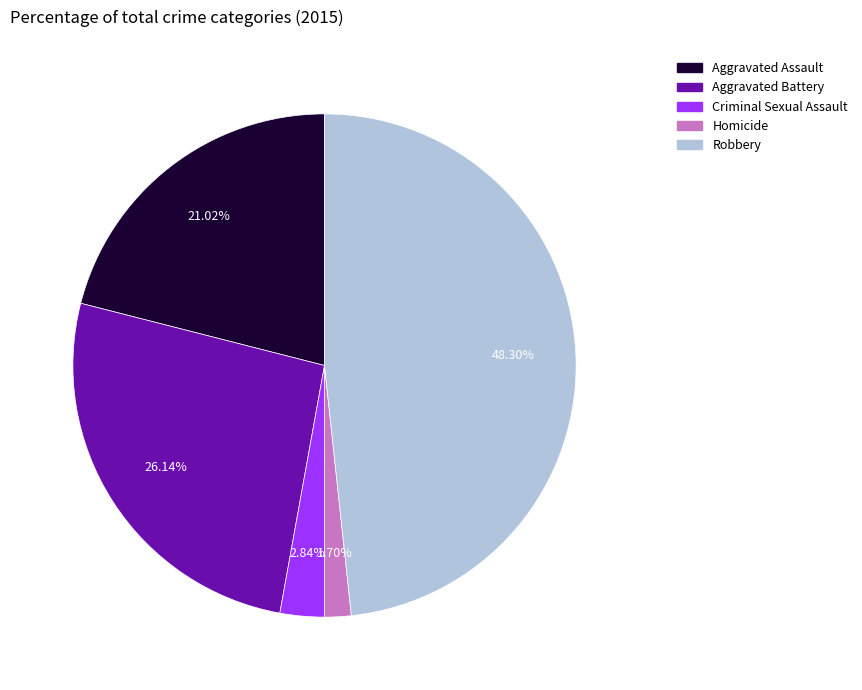

How many slices are in this pie chart?

5